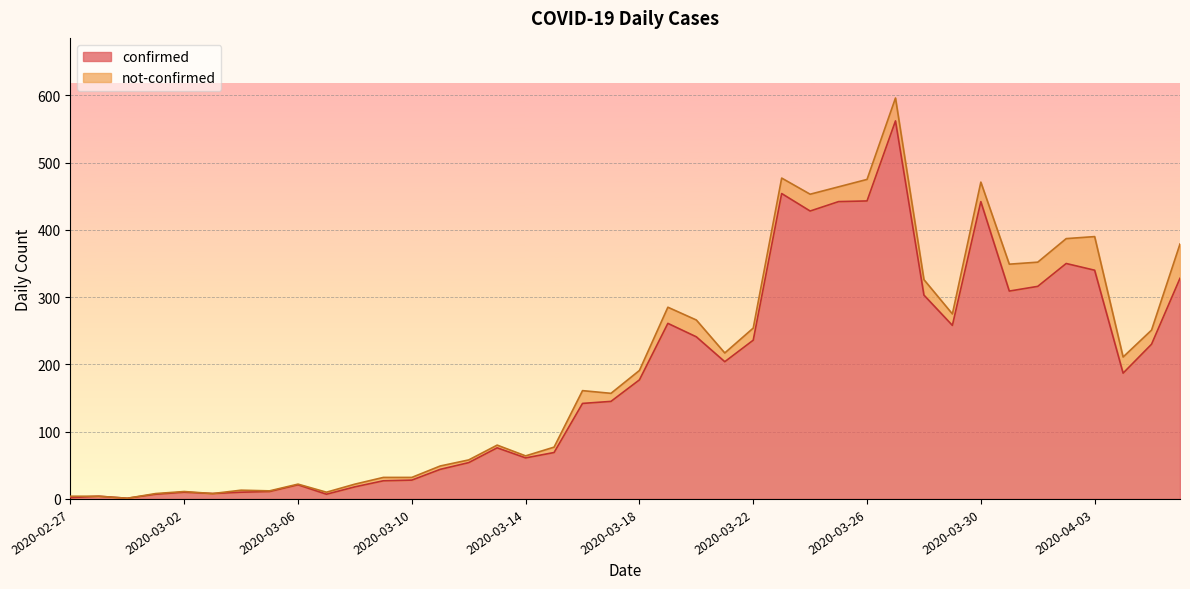

True or false: the data shows 4 at 2020-02-28.

True